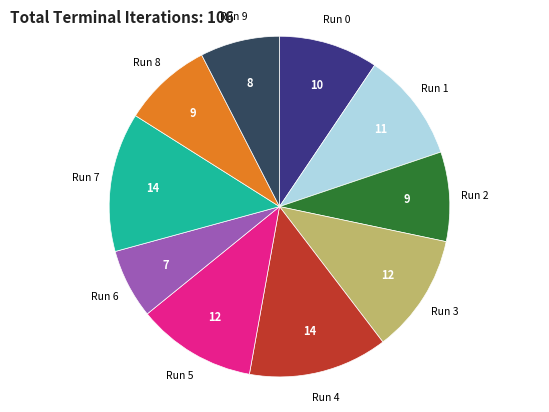

Does any single category account for the majority?

No